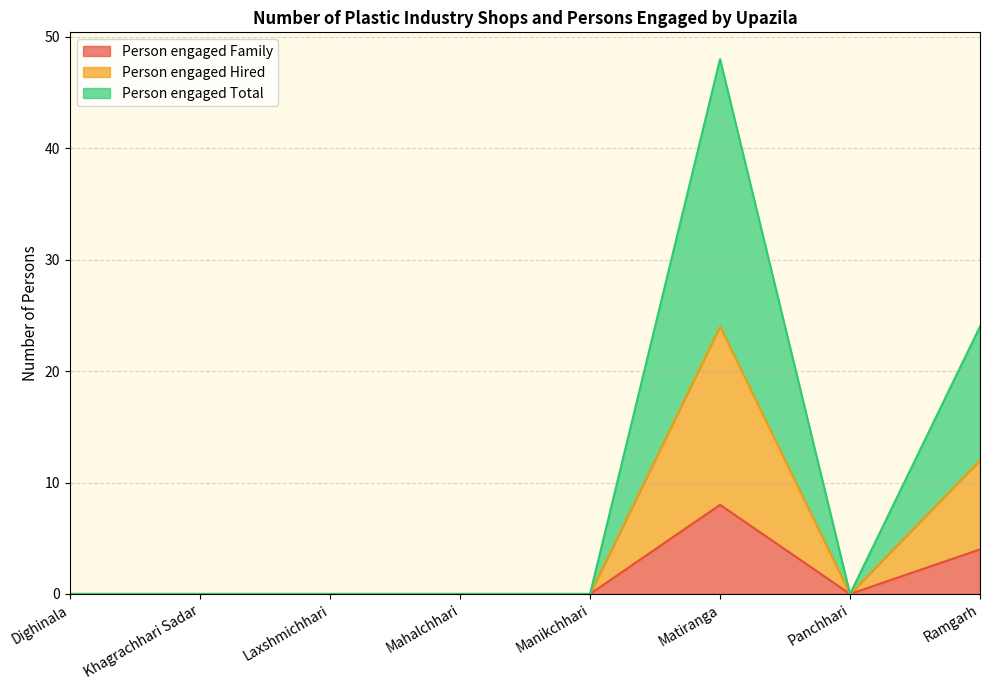

What is the greatest value displayed?

48